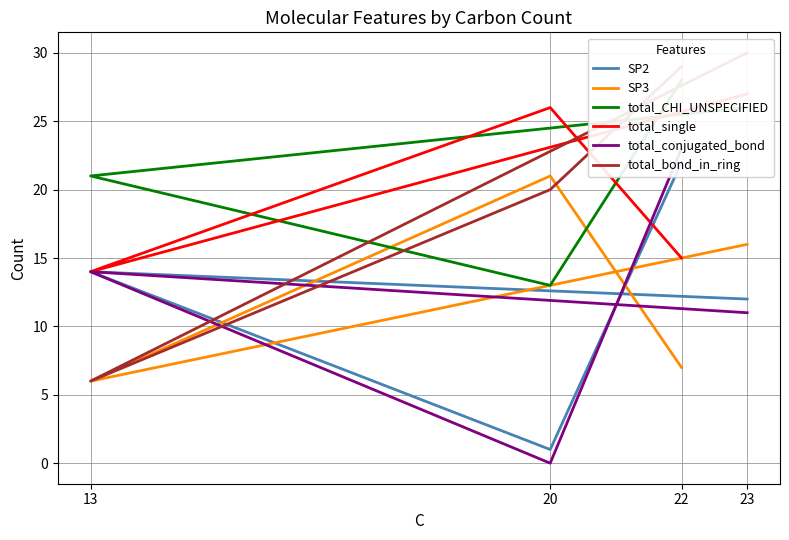

Reading left to right, list all the values displayed in this chart.

SP2: 22=22	20=1	13=14	23=12
SP3: 22=7	20=21	13=6	23=16
total_CHI_UNSPECIFIED: 22=28	20=13	13=21	23=26
total_single: 22=15	20=26	13=14	23=27
total_conjugated_bond: 22=23	20=0	13=14	23=11
total_bond_in_ring: 22=29	20=20	13=6	23=30